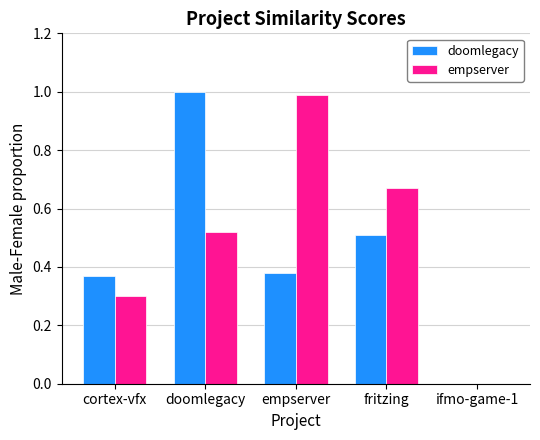

Which category has the highest value in the doomlegacy series?

doomlegacy